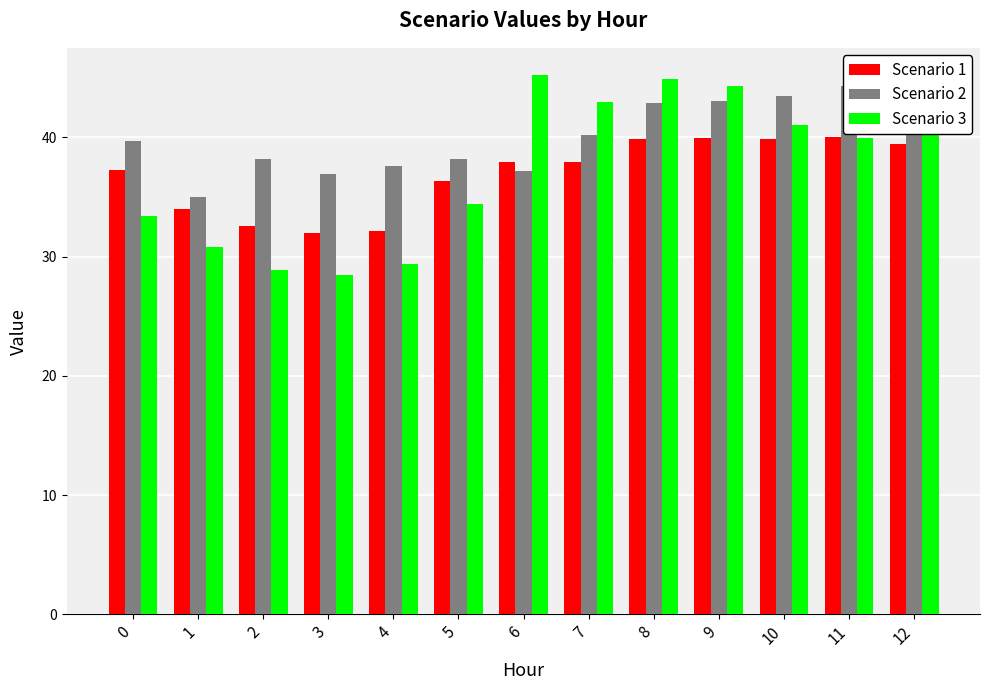

How many bars are there in total?

39